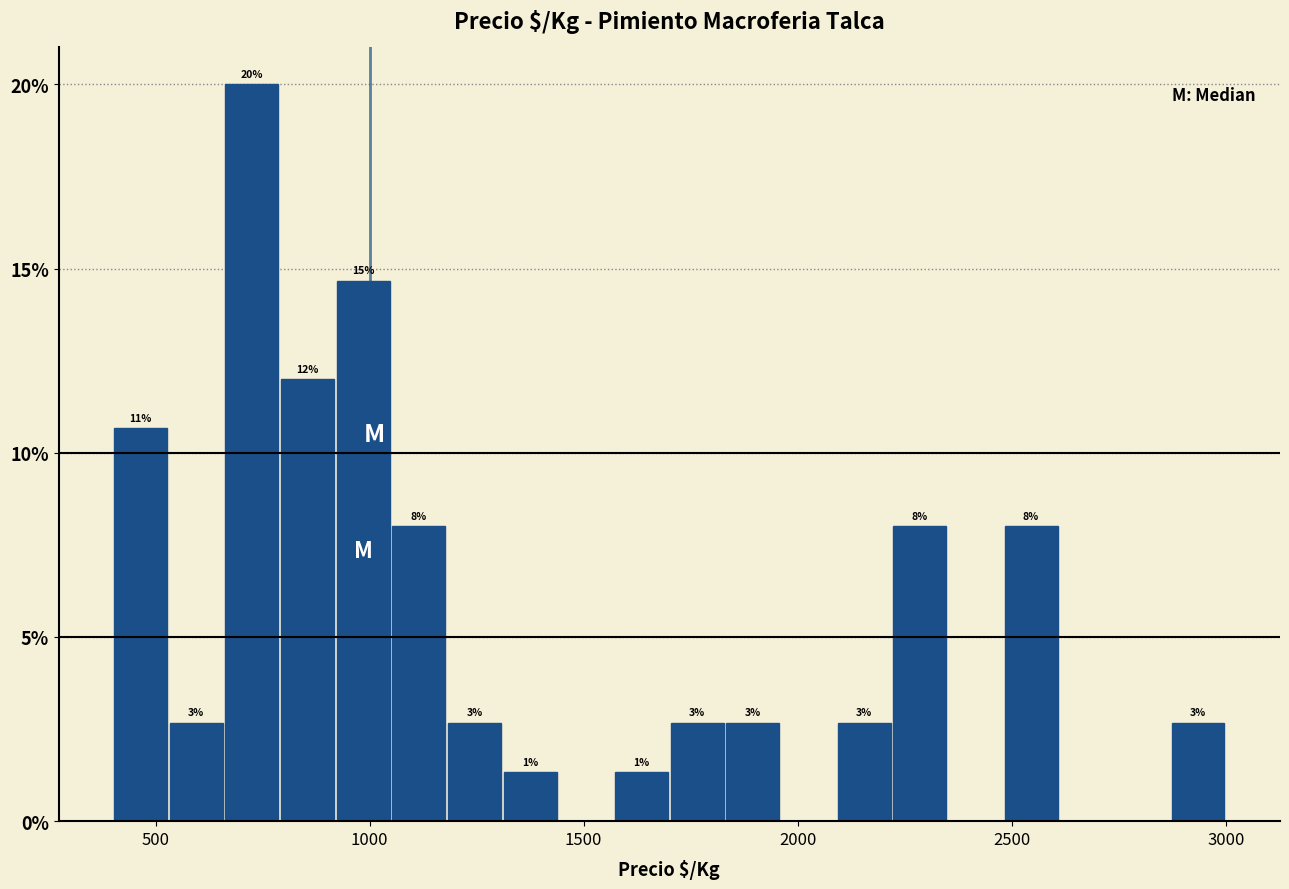

Around what value on the x-axis is the tallest bar? Give the approximate position of its centre, as read against the axis.

750